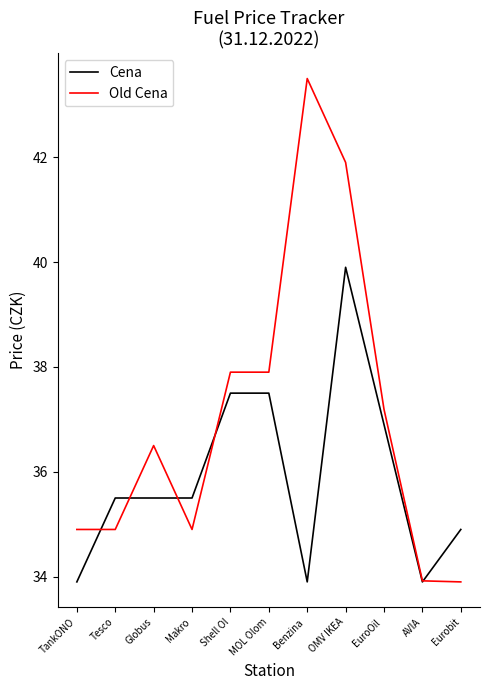

Where does the Cena series first go above 35?

Tesco